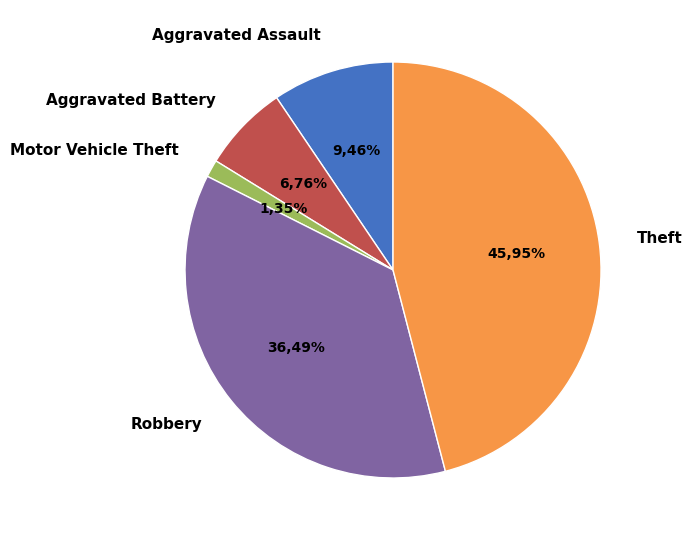

To the nearest percent, what portion does Theft represent?

46%